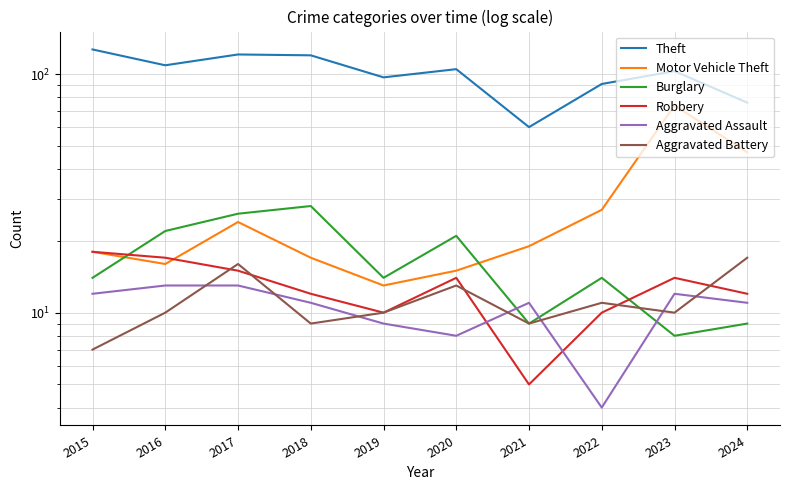

Read the Motor Vehicle Theft value at 2018, to the nearest 5.

15